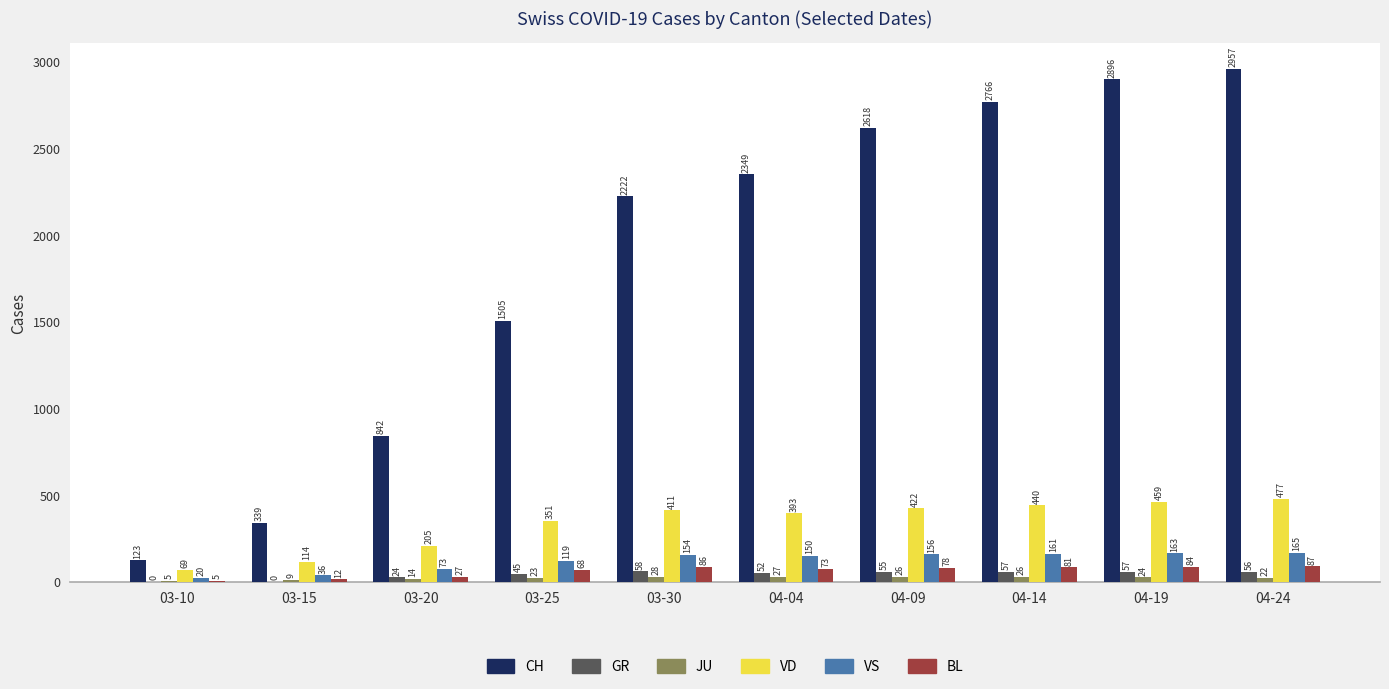

What is the highest value of the VD series?

477